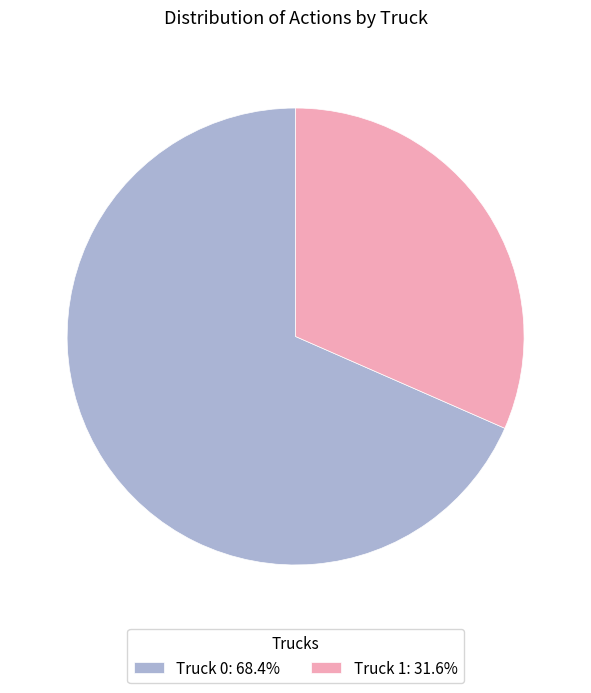

The Truck 0 slice represents 68% of the pie. True or false?

True